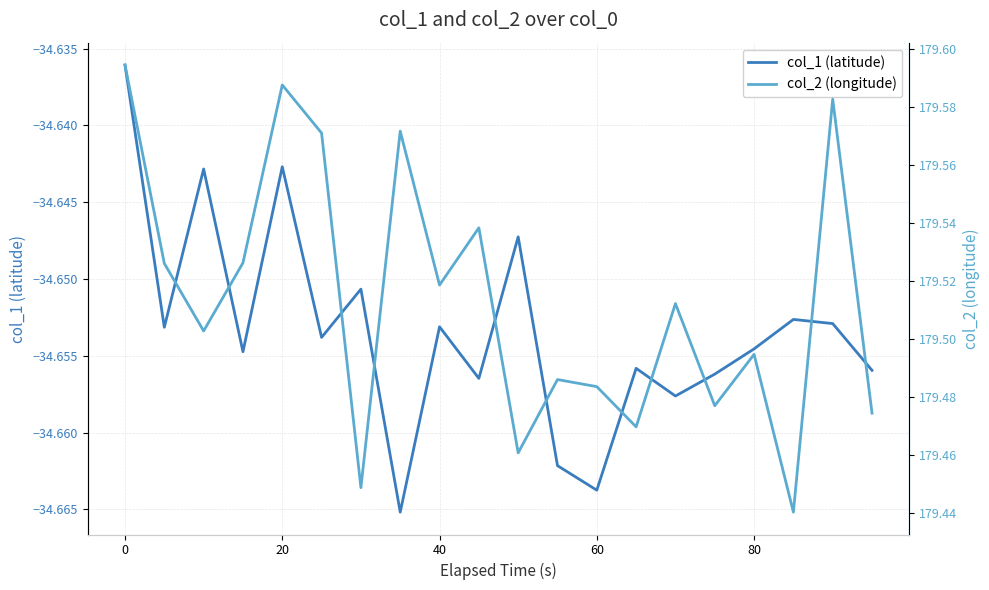

Does the chart display data point markers on the line(s)?

No